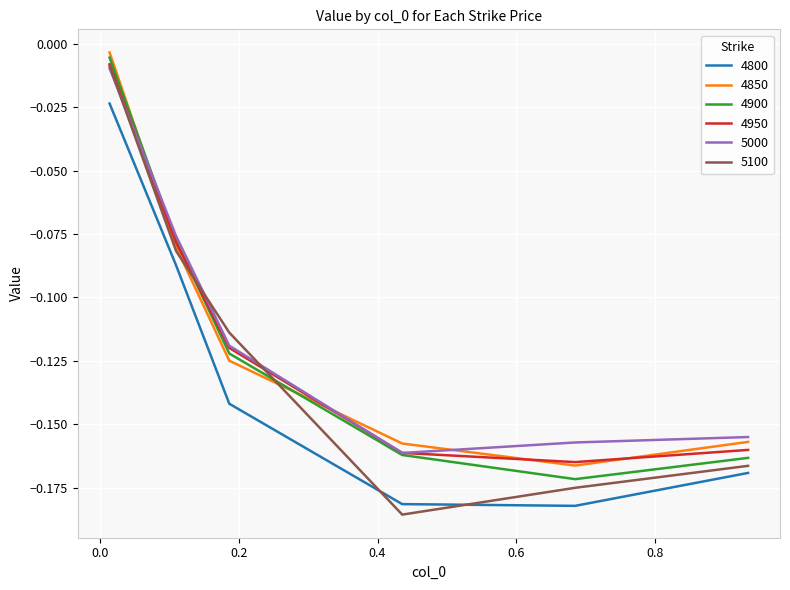

True or false: 5000 and 4800 cross at least once.

False